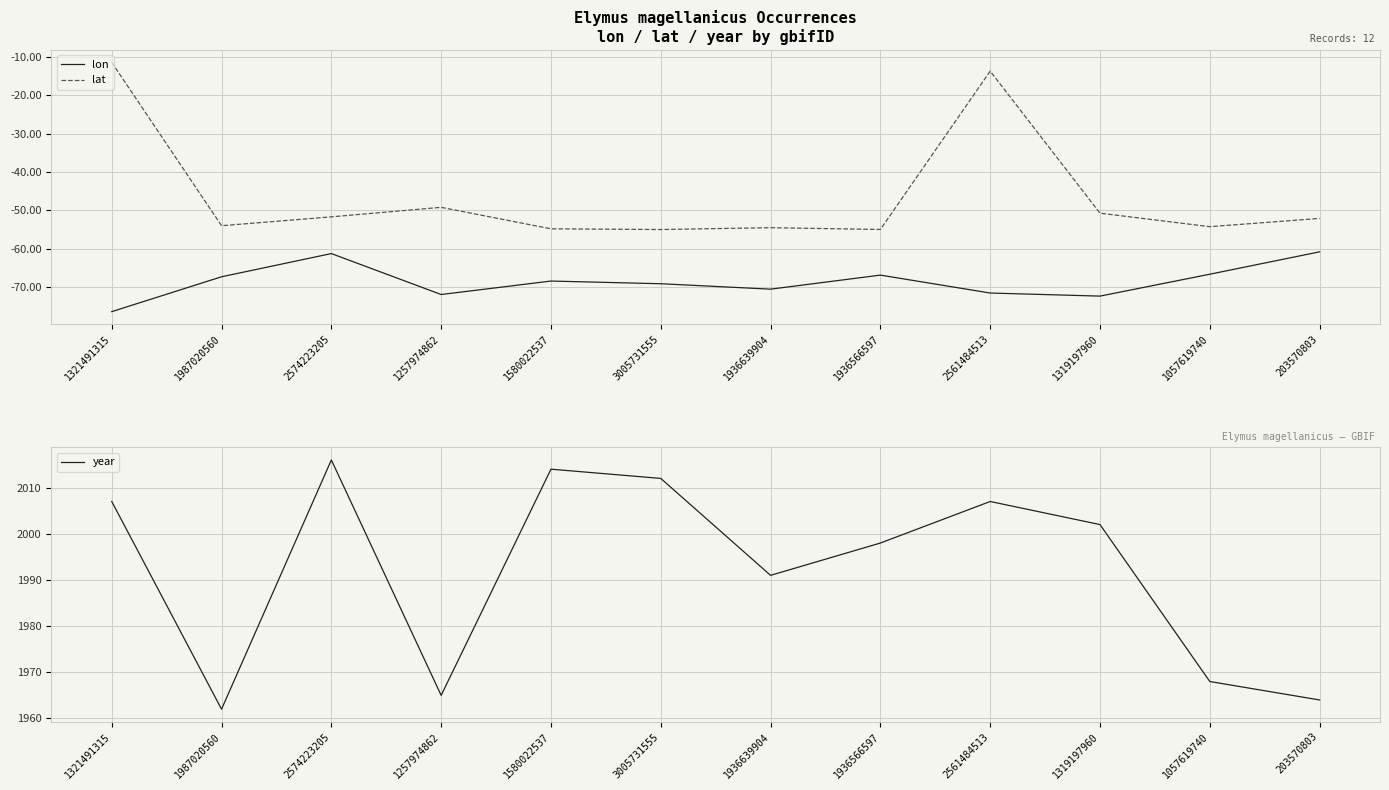

What is the greatest value displayed?

2016.0